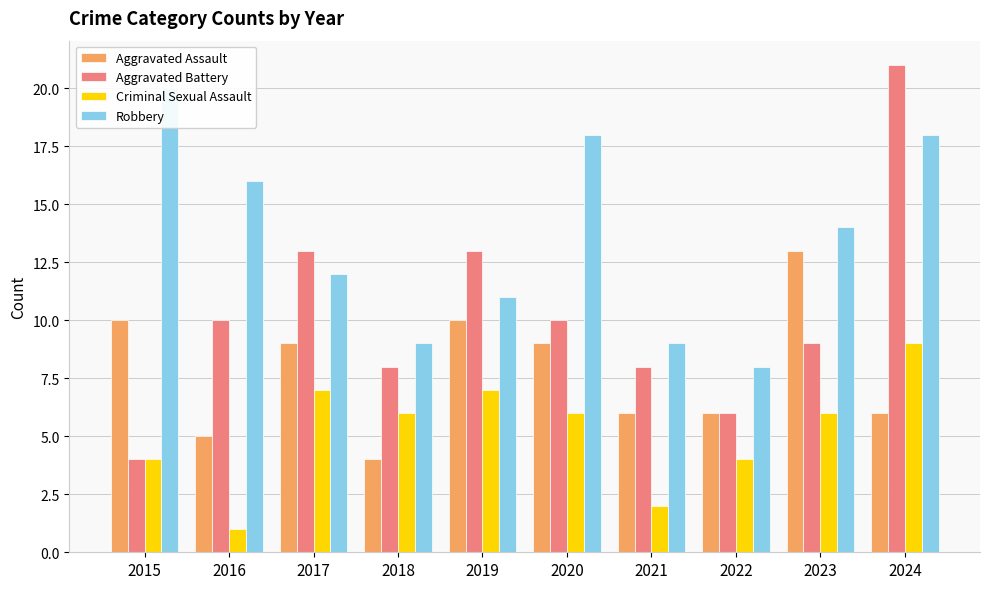

How many groups of bars are there?

10